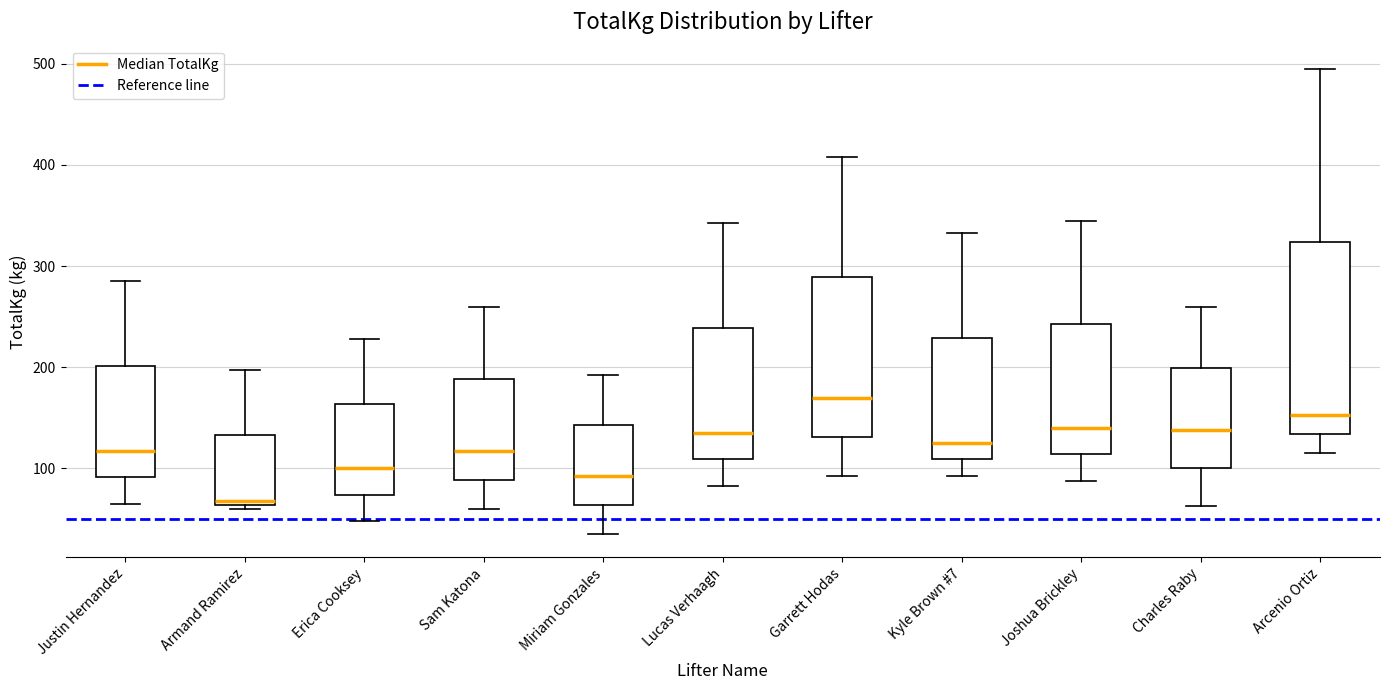

Comparing the boxes themselves (not the whiskers), which one is the tallest?

Arcenio Ortiz